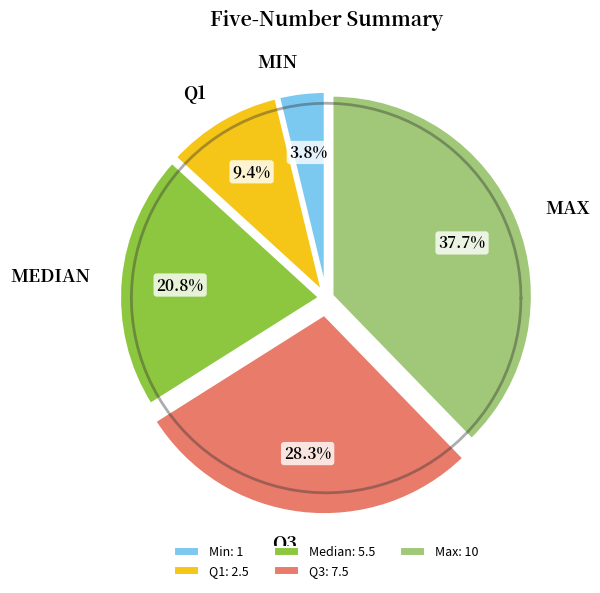

Is Minimum value: the majority of the pie?

No